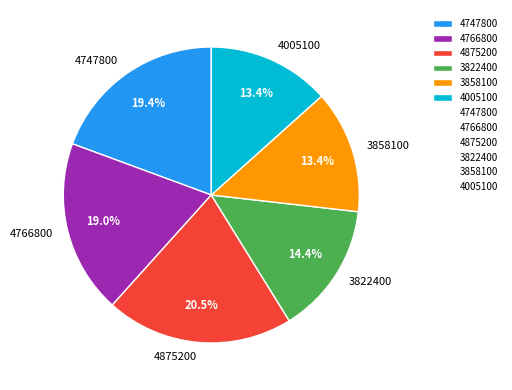

Is 3858100 the majority of the pie?

No